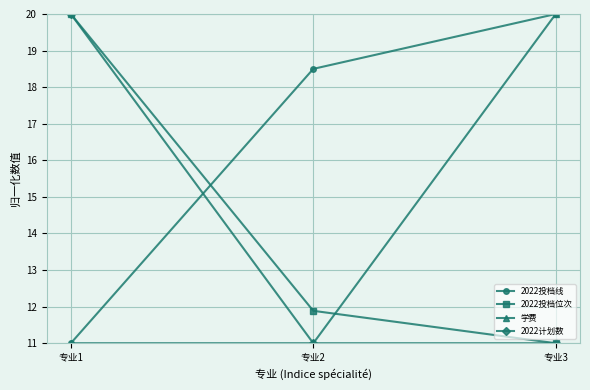

List the labels in order of 2022投档位次 value, smallest first.

专业3, 专业2, 专业1